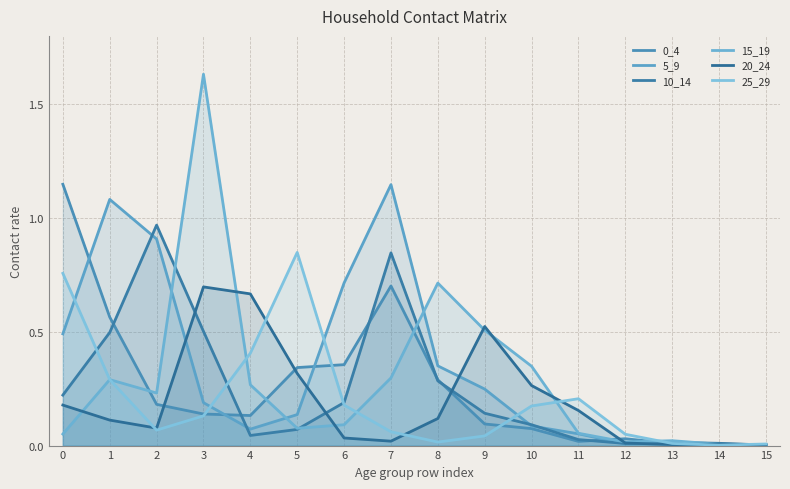

What is the sum of all 5_9 values?

5.5